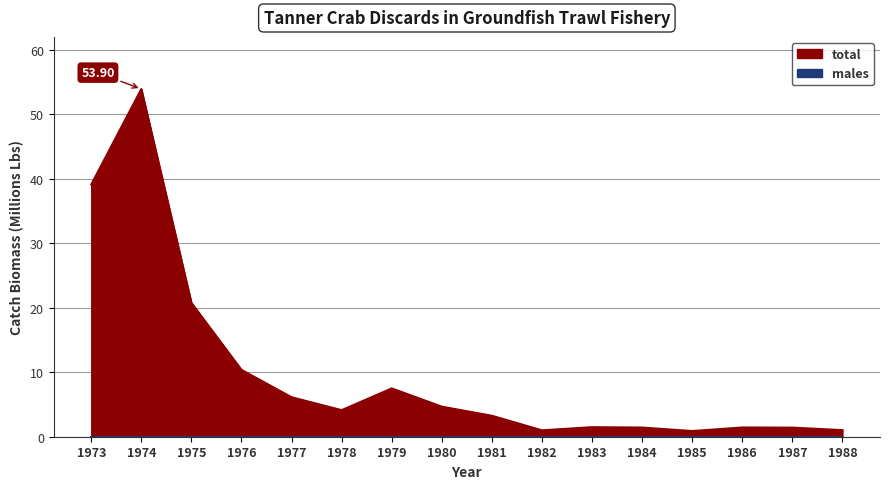

What is the approximate value at 1987?

1.4